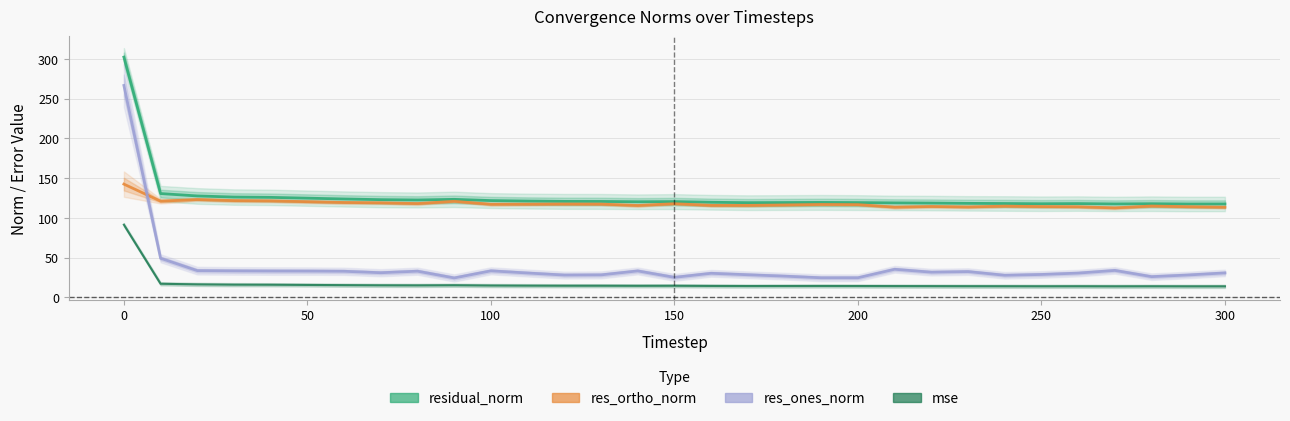

What is the spread (max minus min) of values at 300?

107.8